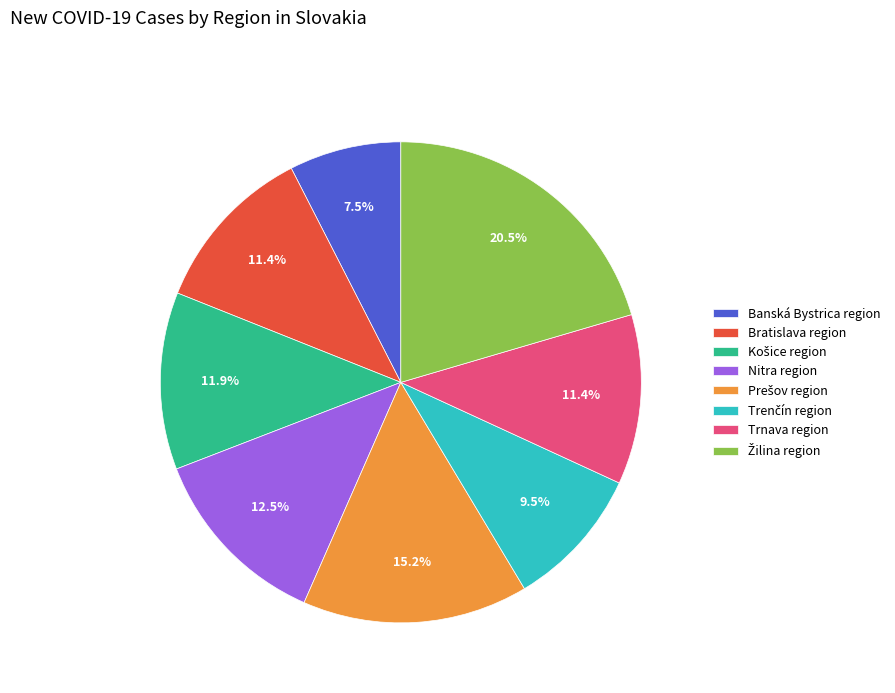

Between Nitra region and Bratislava region, which is larger?

Nitra region